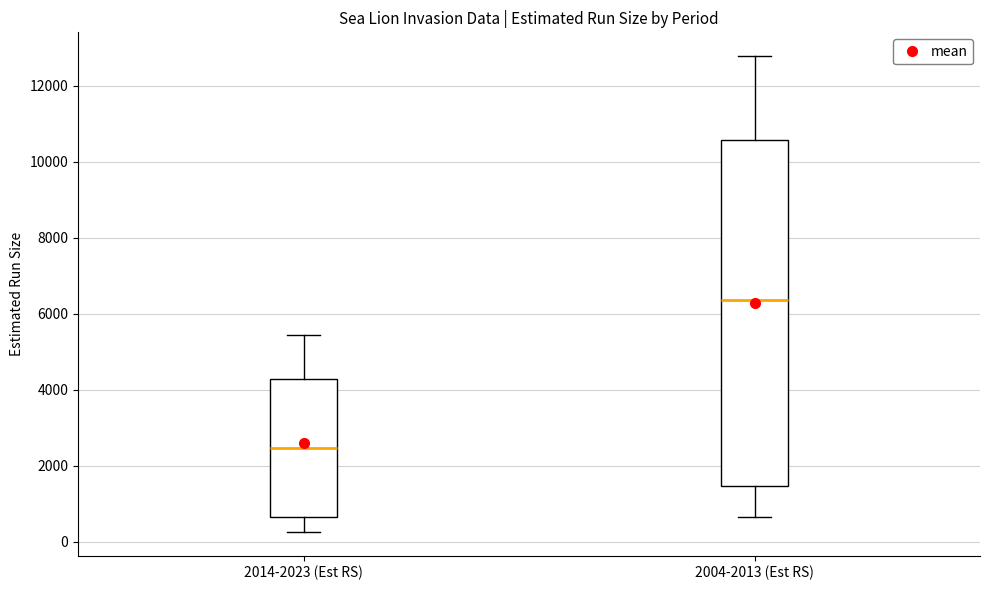

Comparing the boxes themselves (not the whiskers), which one is the tallest?

2004-2013 (Est RS)